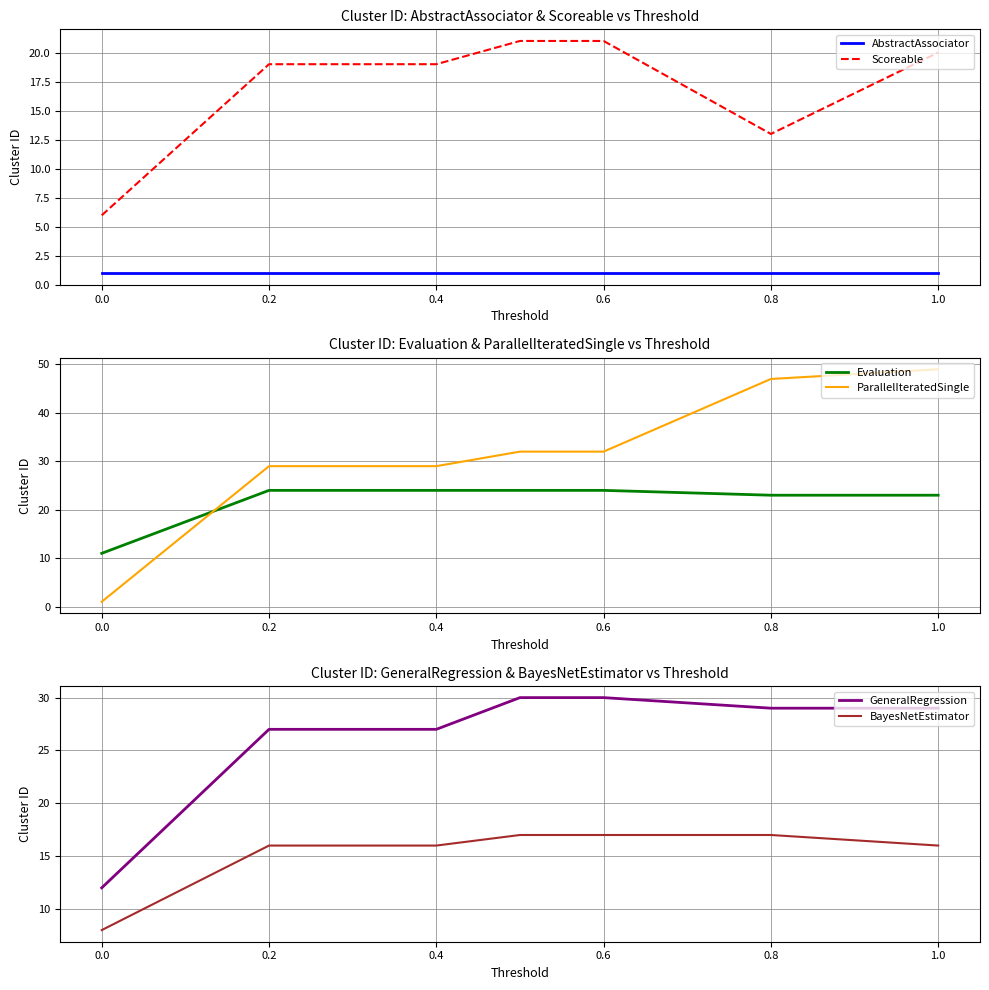

True or false: Scoreable and AbstractAssociator cross at least once.

False